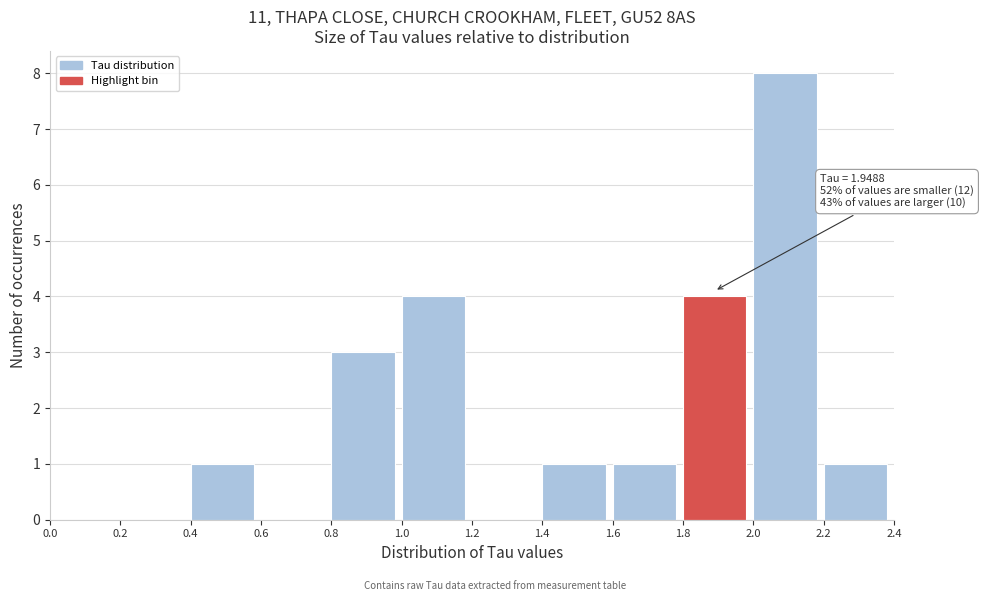

Over which range of the x-axis is the bar tallest?

2.0 to 2.2